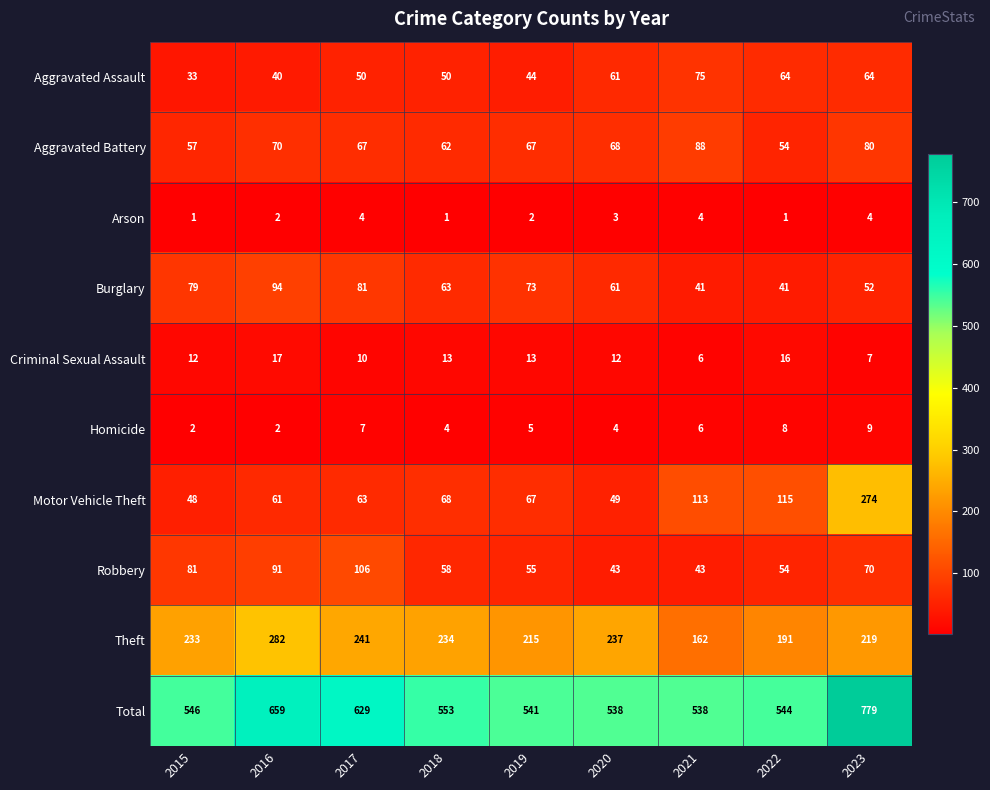

At which label is Homicide closest to 5?

2019